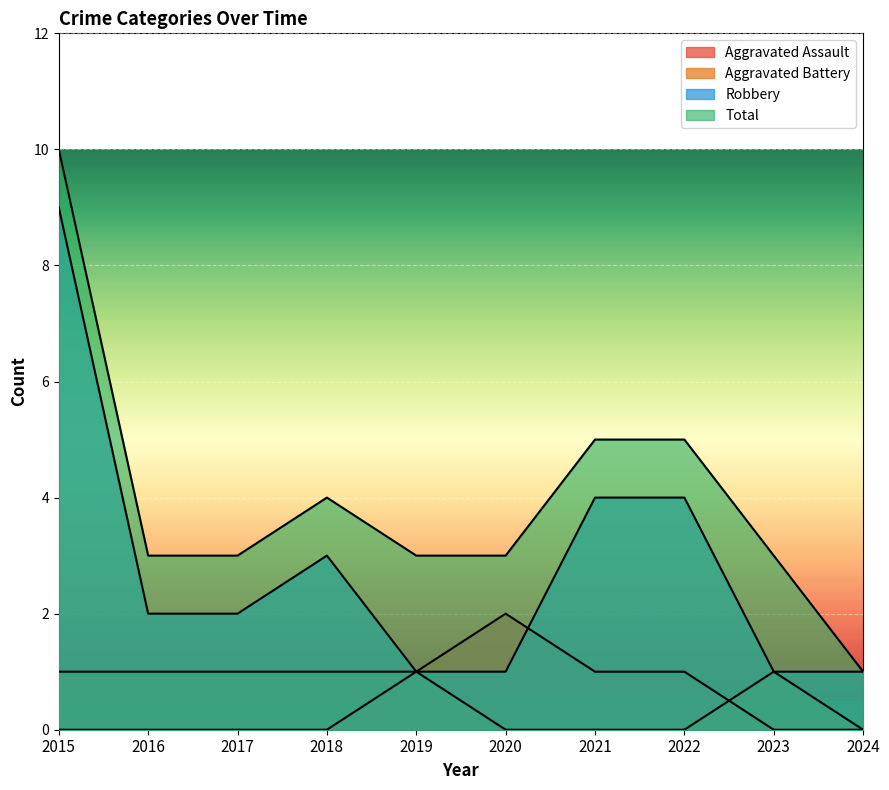

True or false: Aggravated Assault and Total cross at least once.

False